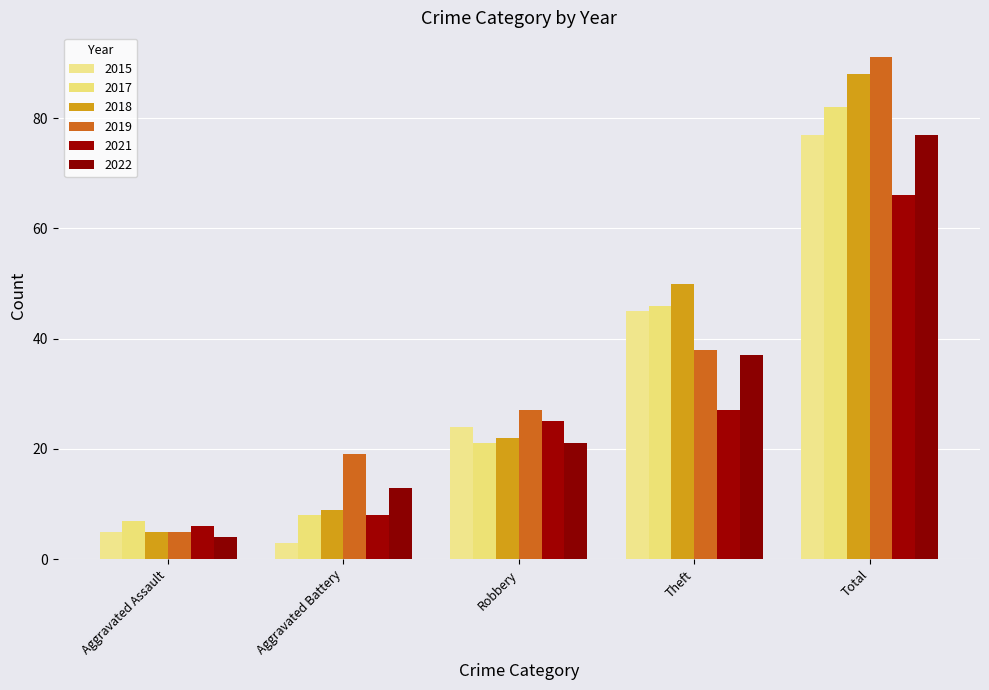

How many bars are there in each group?

6